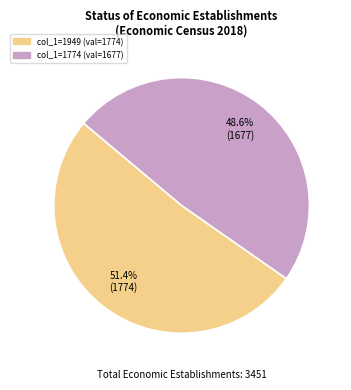

How many segments does this pie chart have?

2